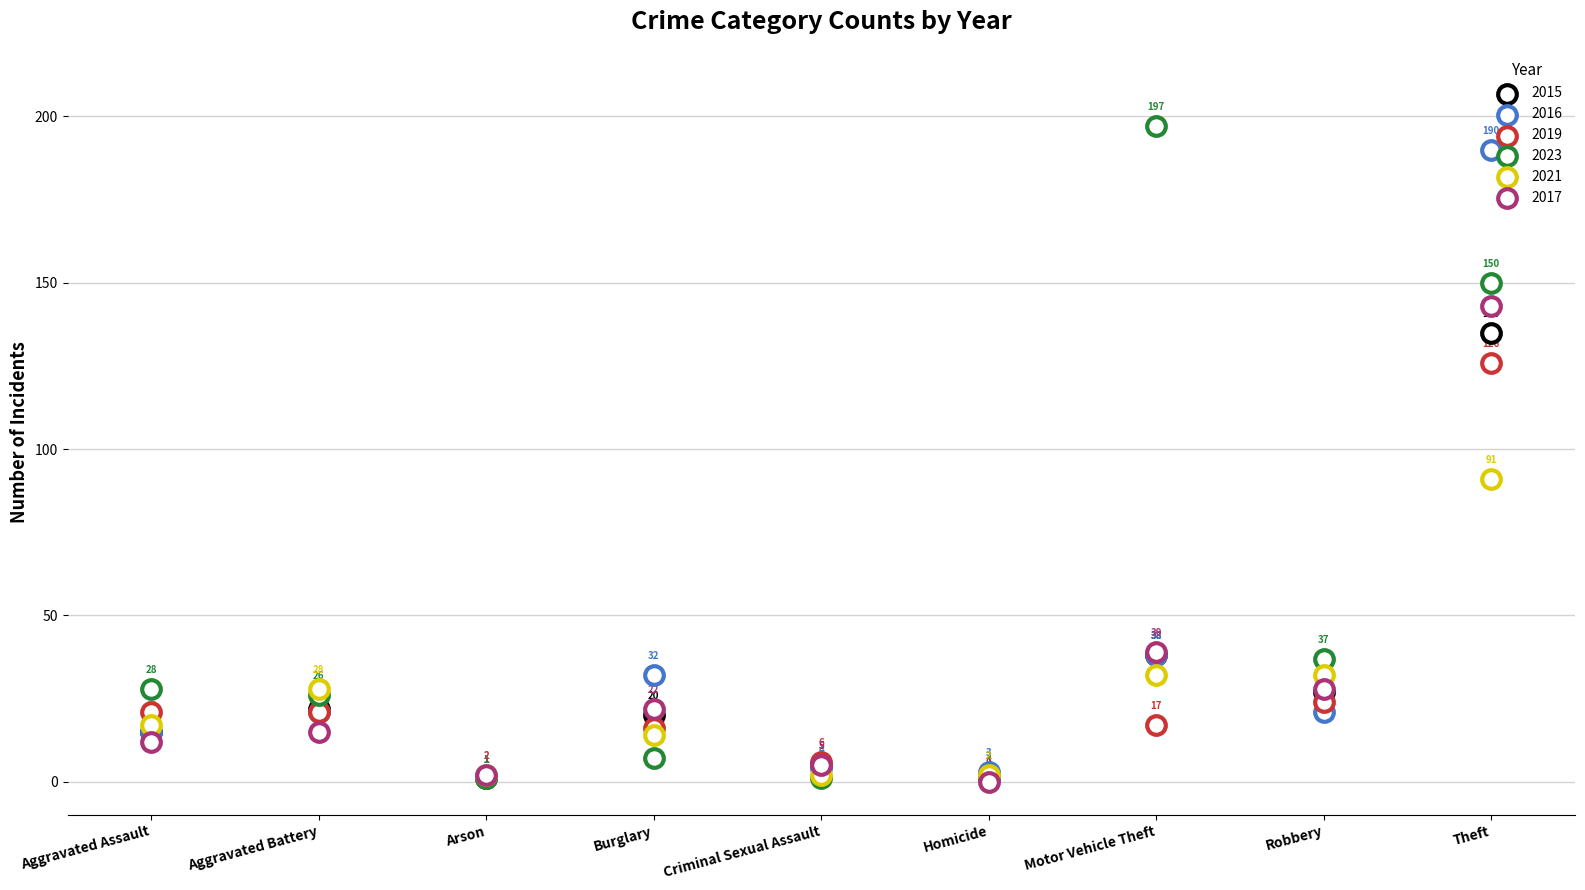

Which series reaches the minimum Y coordinate?

2017